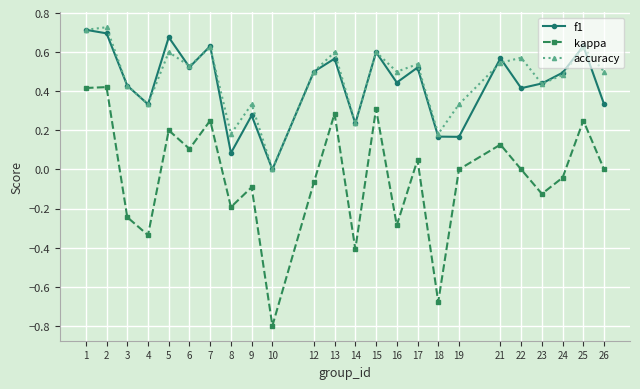

Rank the series at 17 from lowest to highest value.

kappa, f1, accuracy